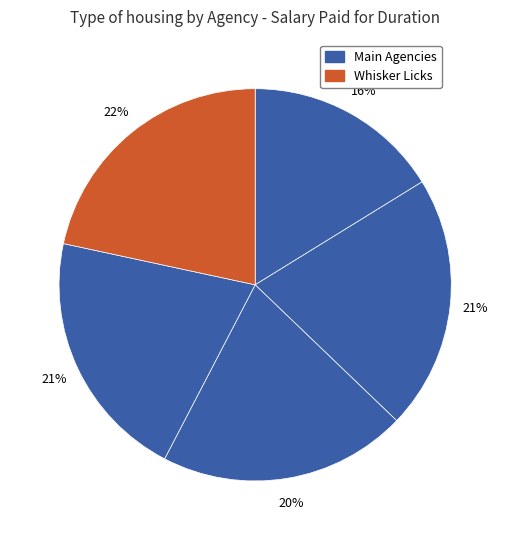

Rank the categories by value from highest to lowest.

Whisker Licks, The Fudge Fable, The Chocolate Chortle, Mallow & Mischief, The Peppermint Post